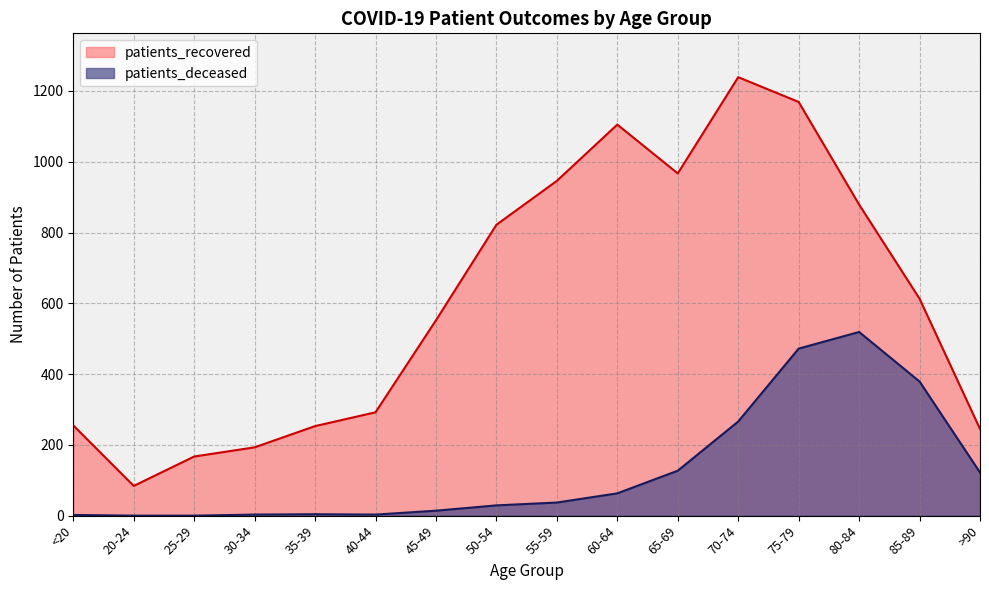

What position from the left is 85-89?

15